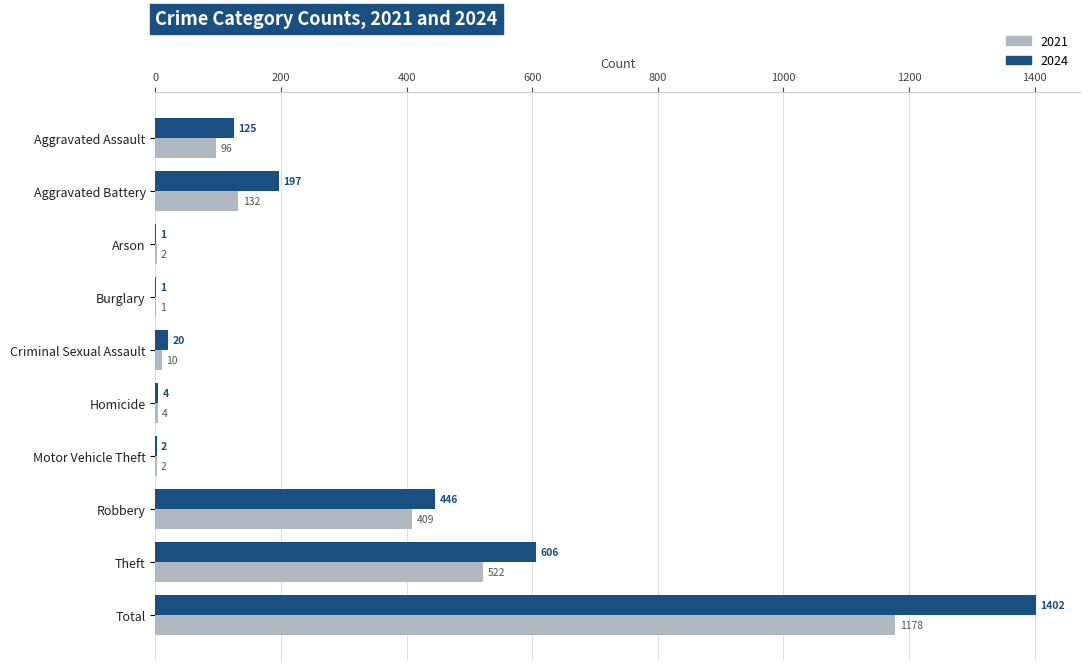

What is the sum of the 2021 values at Burglary and Total?

1179